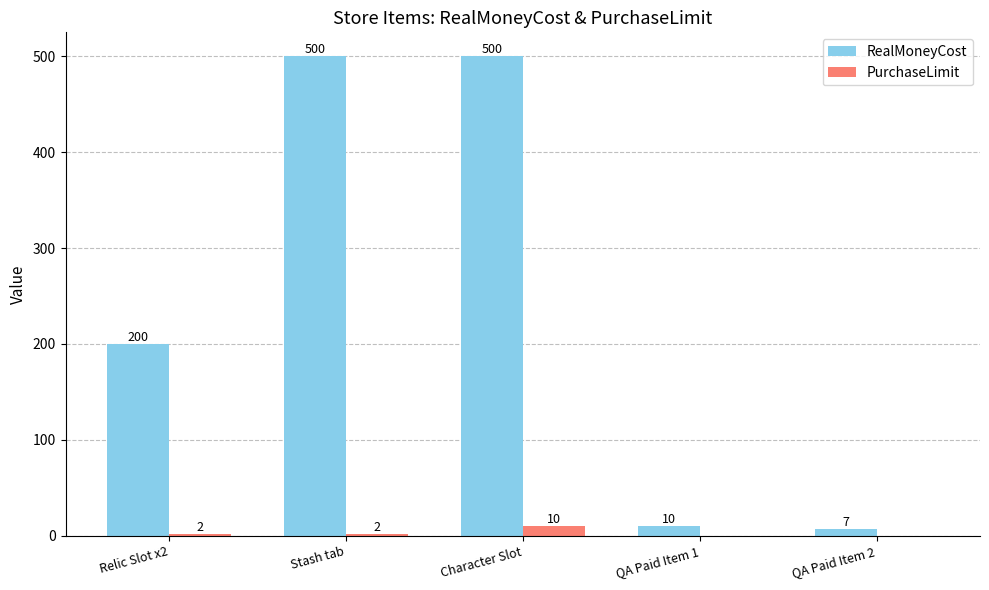

Which series has the largest range (max minus min)?

RealMoneyCost